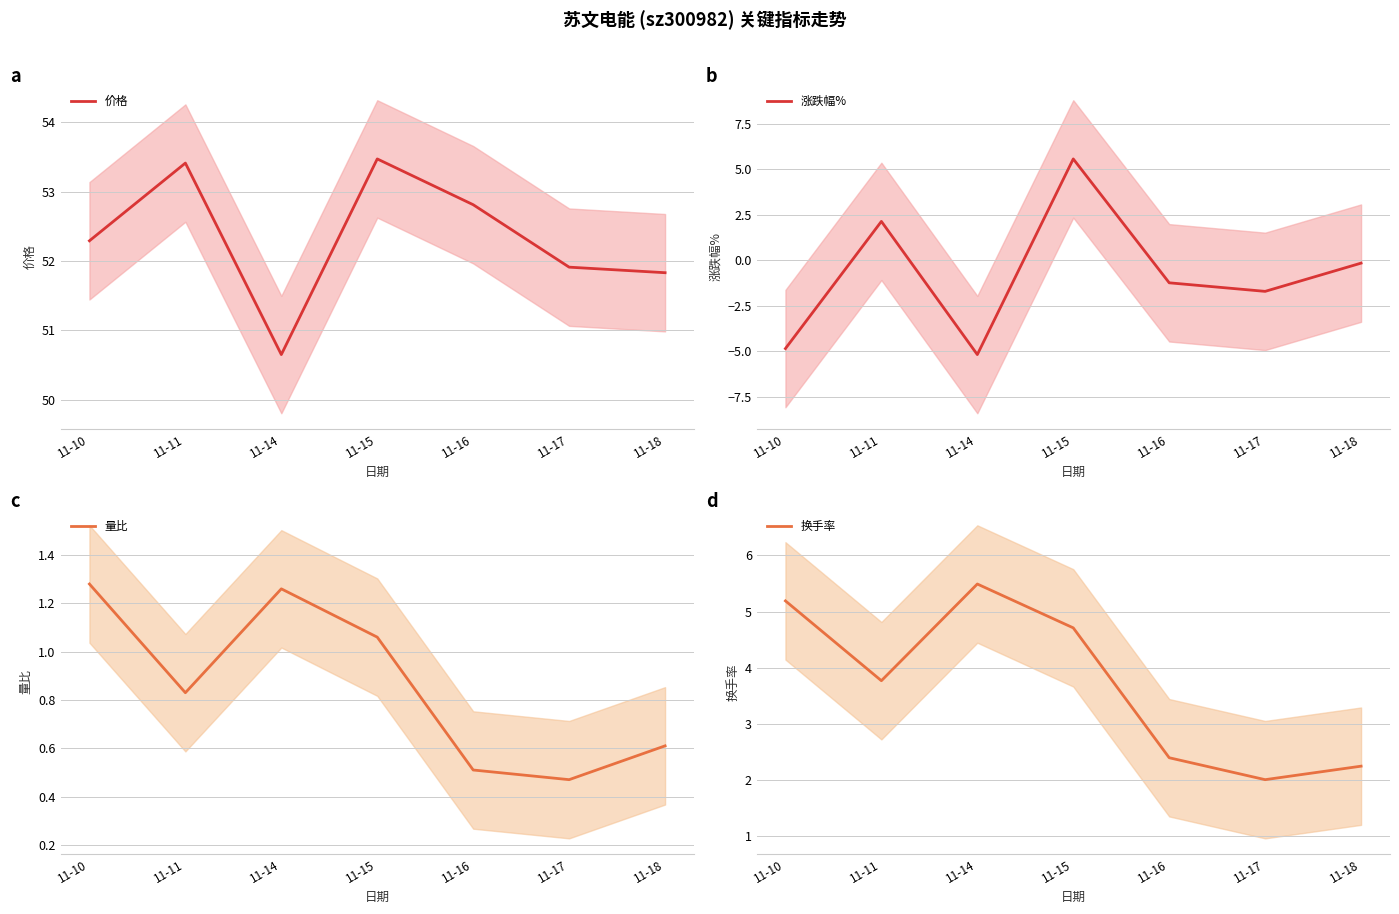

What is the approximate value of 量比 at 11-17?

0.5